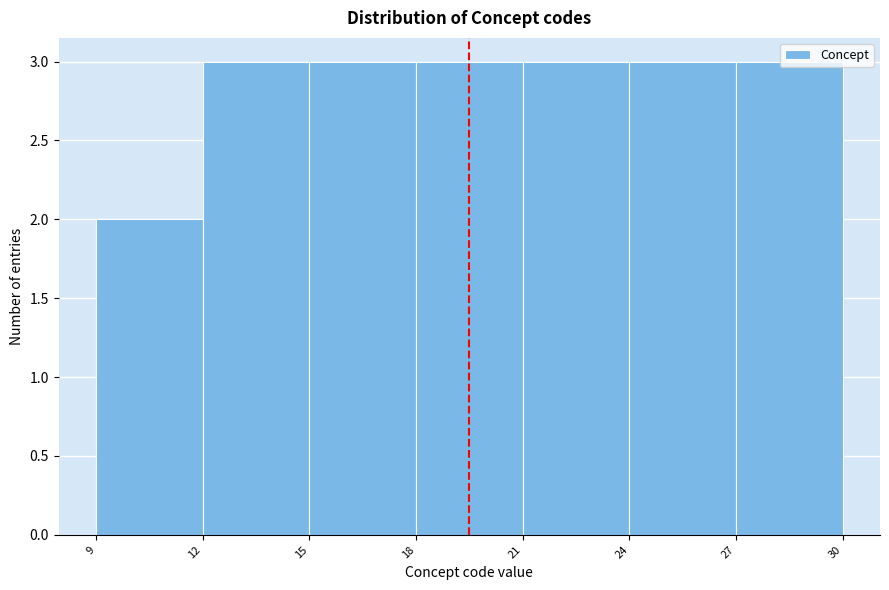

Reading left to right, transcribe this chart: for each bar, give the range it covers on the x-axis and its height. The values are not printed on the chart, so give them approximately, as read against the axis.

9 to 12: 2
12 to 15: 3
15 to 18: 3
18 to 21: 3
21 to 24: 3
24 to 27: 3
27 to 30: 3